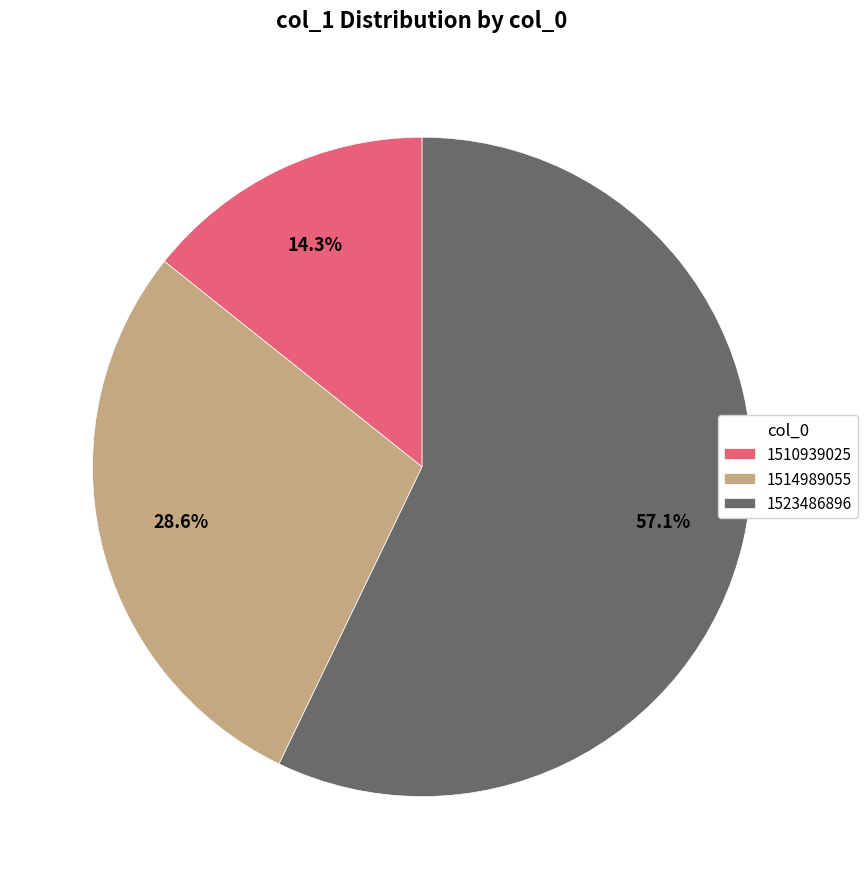

To the nearest percent, what percentage of the pie is 1523486896?

57%